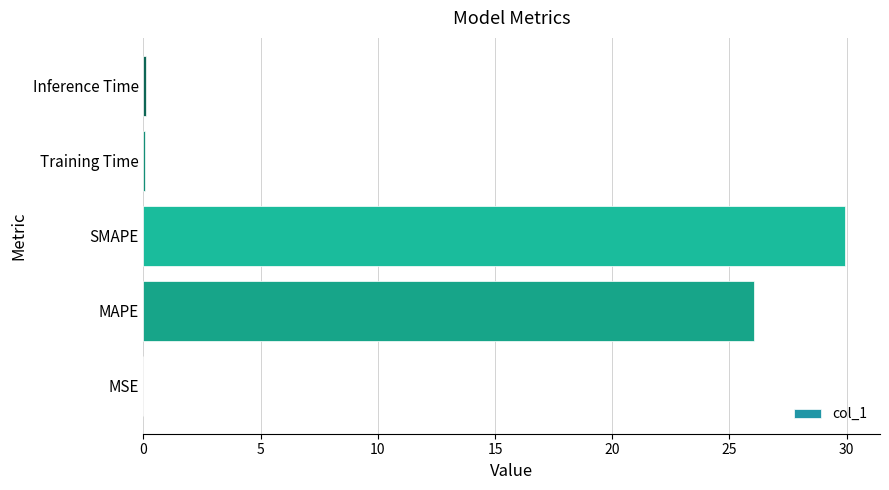

True or false: the data shows 26.0 at MAPE.

True